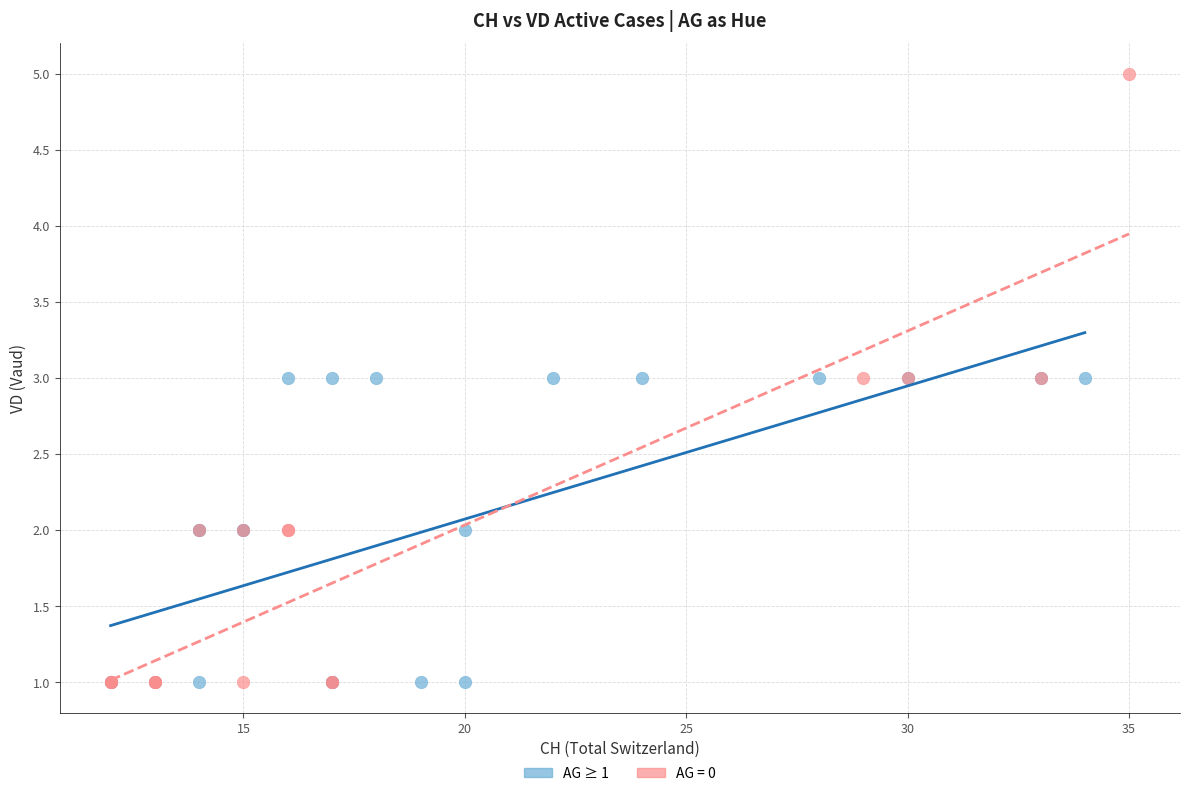

Which series has the largest Y range (max minus min)?

AG = 0